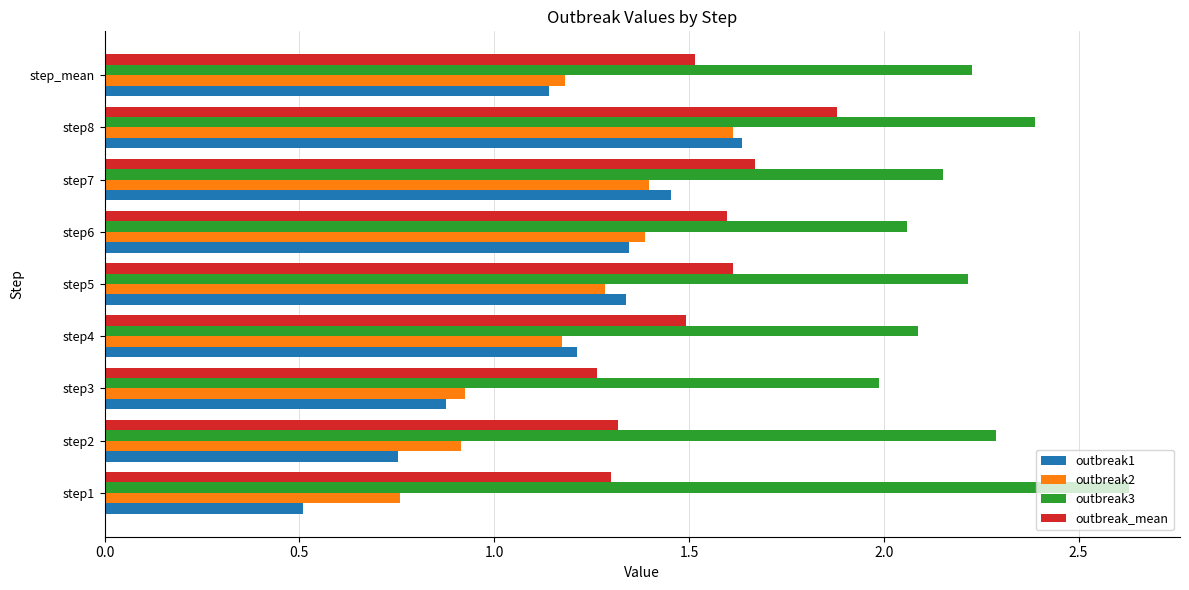

Which series has the widest spread of values?

outbreak1